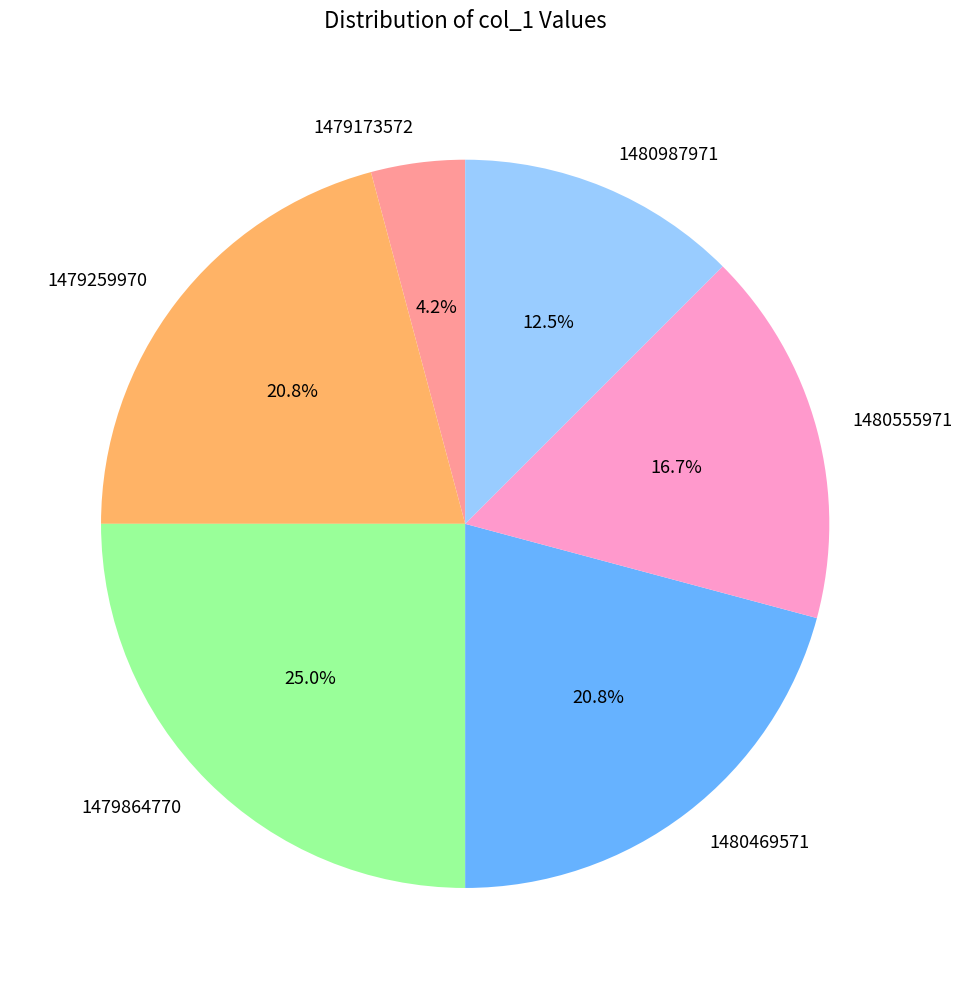

Which category has the smallest portion of the pie?

1479173572